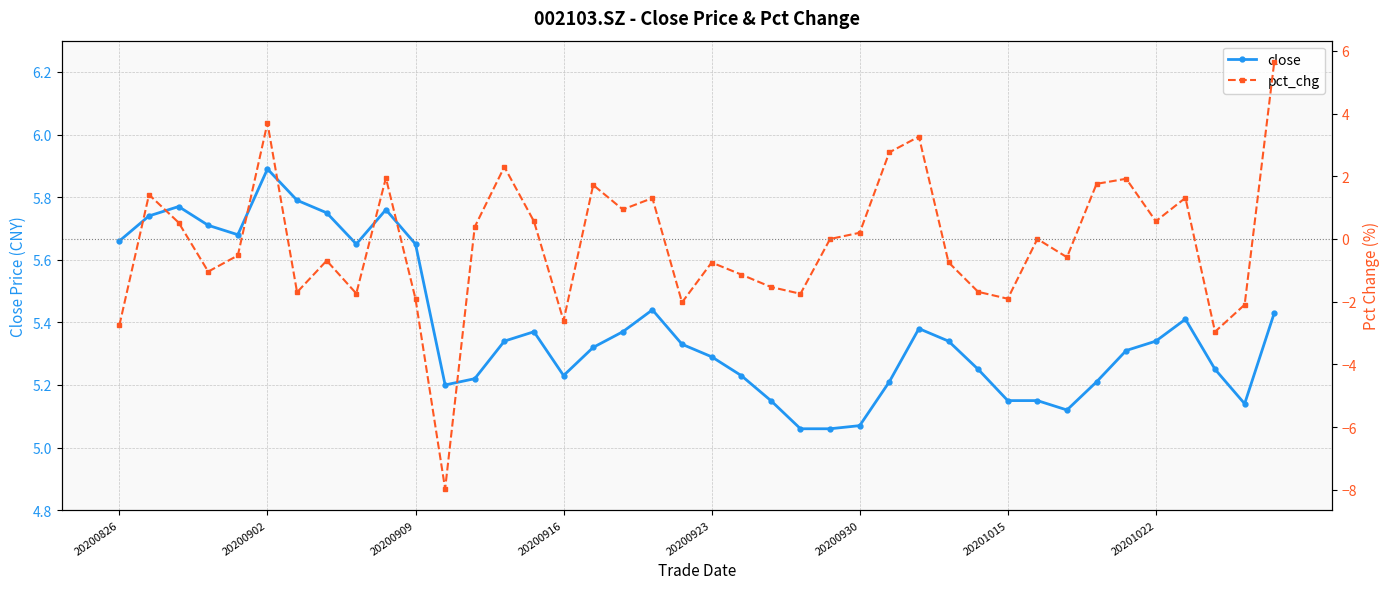

The close series shows 9.5 at 27. True or false?

False